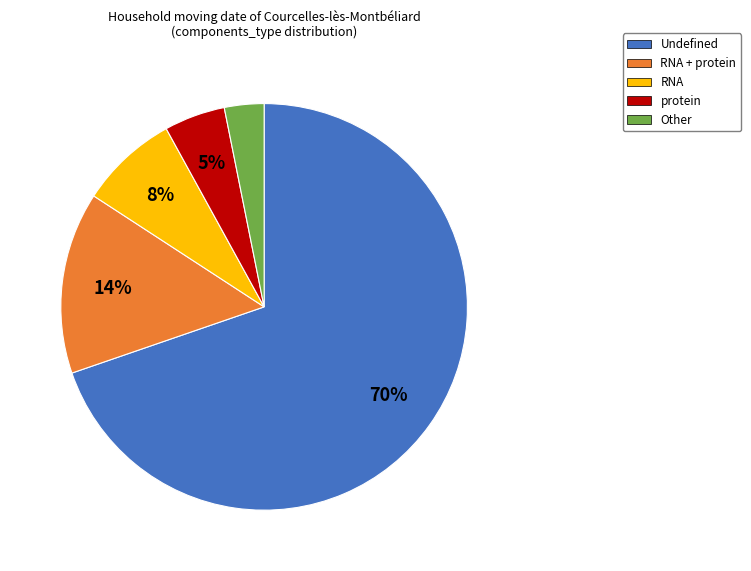

Which slice represents more than half of the pie?

Undefined